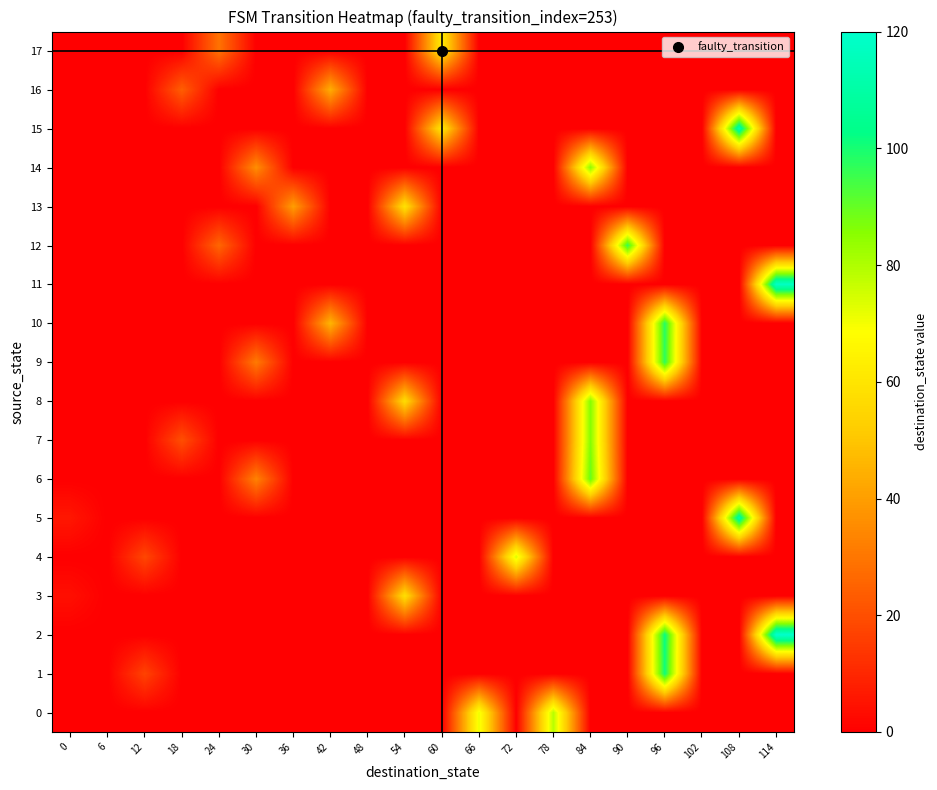

Reading left to right, list all the values displayed in this chart.

row_0: 0	0	0	0	0	0	0	0	0	0	0	71	0	79	0	0	0	0	0	0
row_1: 0	0	17	0	0	0	0	0	0	0	0	0	0	0	0	0	101	0	0	0
row_2: 0	0	0	0	0	0	0	0	0	0	0	0	0	0	0	0	102	0	0	120
row_3: 4	0	0	0	0	0	0	0	0	58	0	0	0	0	0	0	0	0	0	0
row_4: 0	0	18	0	0	0	0	0	0	0	0	0	74	0	0	0	0	0	0	0
row_5: 6	0	0	0	0	0	0	0	0	0	0	0	0	0	0	0	0	0	110	0
row_6: 0	0	0	0	0	33	0	0	0	0	0	0	0	0	90	0	0	0	0	0
row_7: 0	0	0	20	0	0	0	0	0	0	0	0	0	0	86	0	0	0	0	0
row_8: 0	0	0	0	0	0	0	0	0	57	0	0	0	0	86	0	0	0	0	0
row_9: 0	0	0	0	0	31	0	0	0	0	0	0	0	0	0	0	97	0	0	0
row_10: 0	0	0	0	0	0	0	46	0	0	0	0	0	0	0	0	98	0	0	0
row_11: 0	0	0	0	0	0	0	0	0	0	0	0	0	0	0	0	0	0	0	118
row_12: 0	0	0	0	26	0	0	0	0	0	0	0	0	0	0	96	0	0	0	0
row_13: 0	0	0	0	0	0	40	0	0	59	0	0	0	0	0	0	0	0	0	0
row_14: 0	0	0	0	0	36	0	0	0	0	0	0	0	0	85	0	0	0	0	0
row_15: 0	0	0	0	0	0	0	0	0	0	61	0	0	0	0	0	0	0	112	0
row_16: 0	0	0	24	0	0	0	44	0	0	0	0	0	0	0	0	0	0	0	0
row_17: 0	0	0	0	29	0	0	0	0	0	62	0	0	0	0	0	0	0	0	0